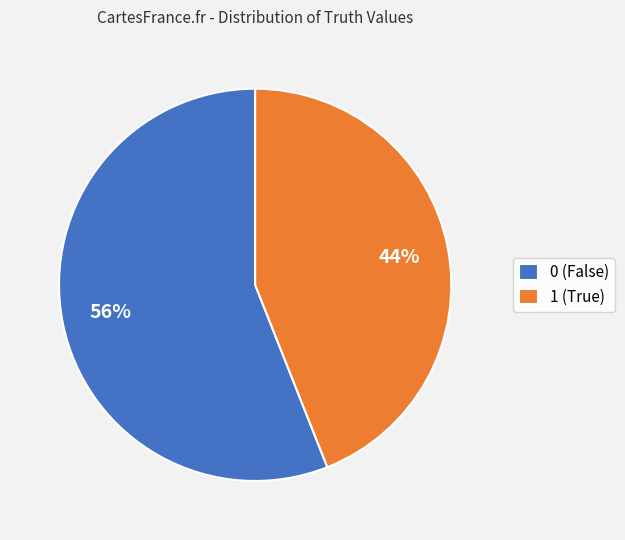

How many slices are in this pie chart?

2